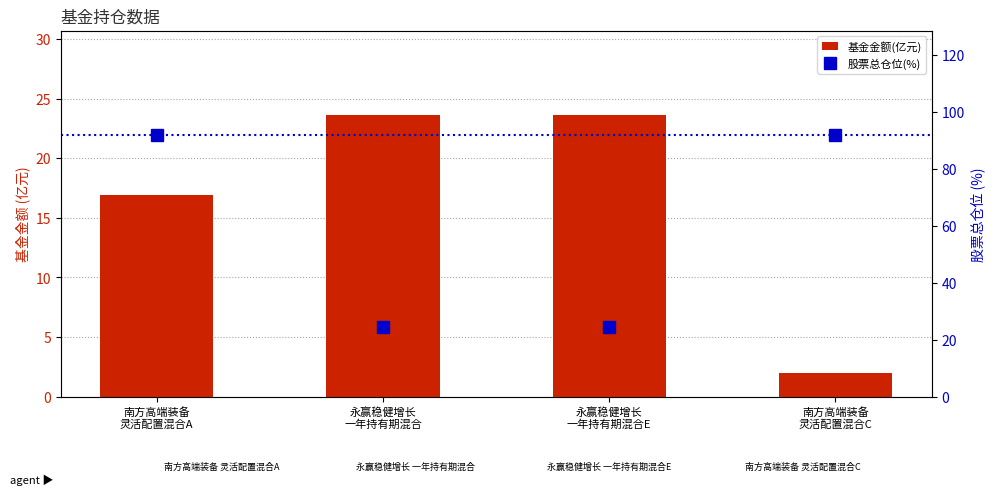

True or false: 股票总仓位(%) has a value of 24.5 at 永赢稳健增长
一年持有期混合E.

True